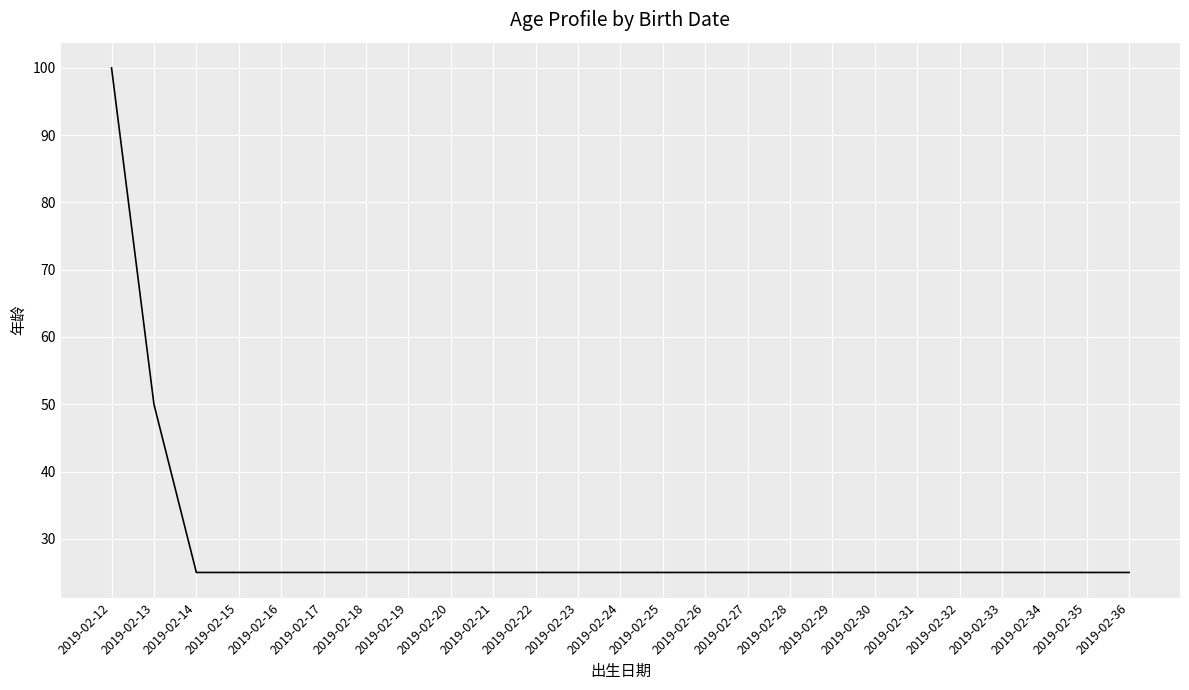

What is the difference between the maximum and minimum values?

75